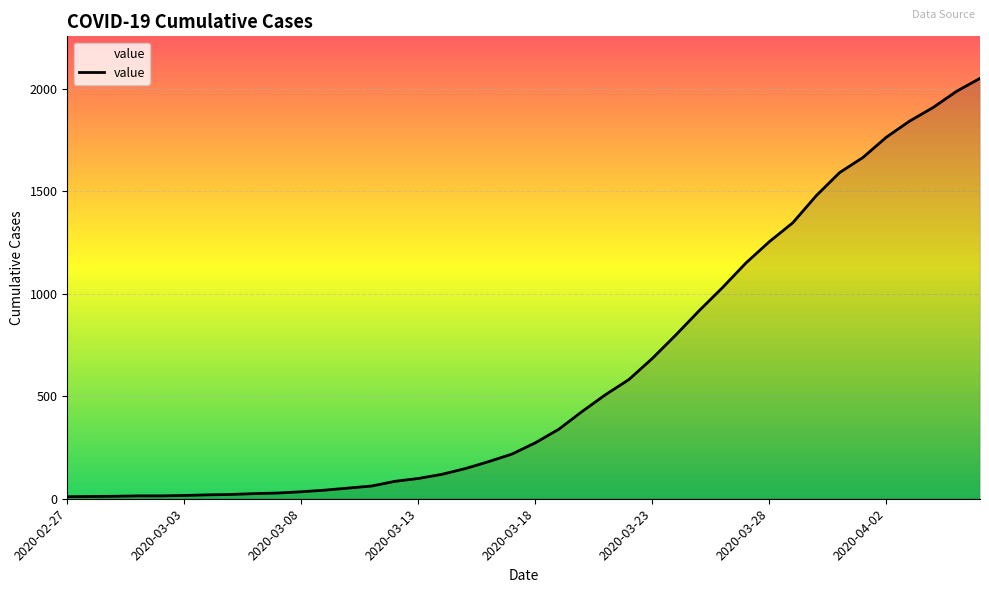

What is the difference between the maximum and minimum values?

2042